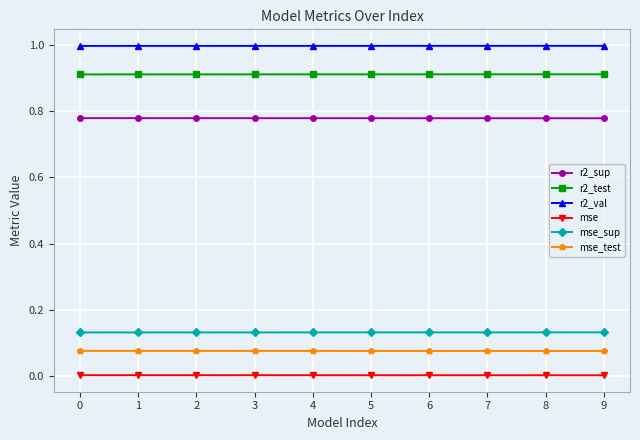

True or false: r2_val and r2_test cross at least once.

False